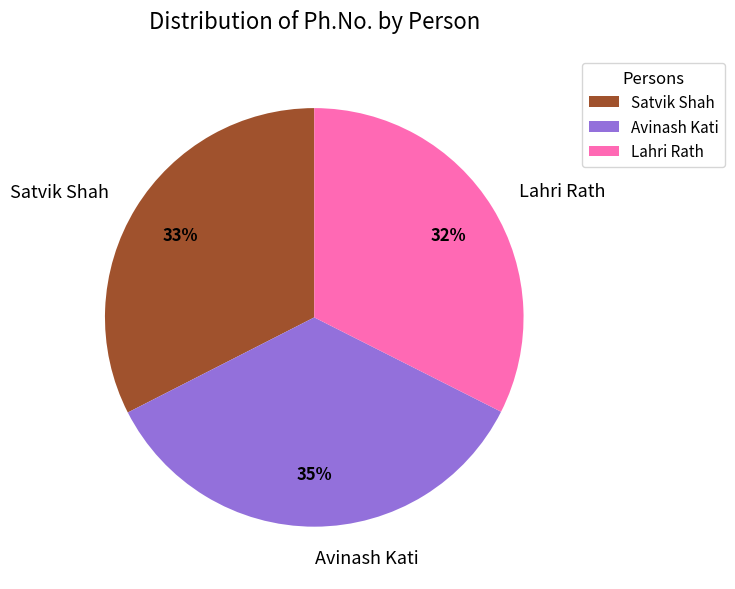

Approximately how many times larger is the value at Lahri Rath compared to Satvik Shah?

1.0